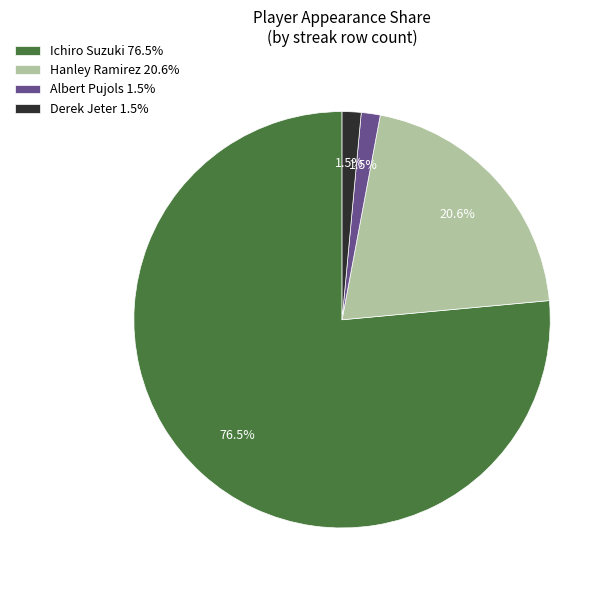

What is the largest slice in the pie chart?

Ichiro Suzuki